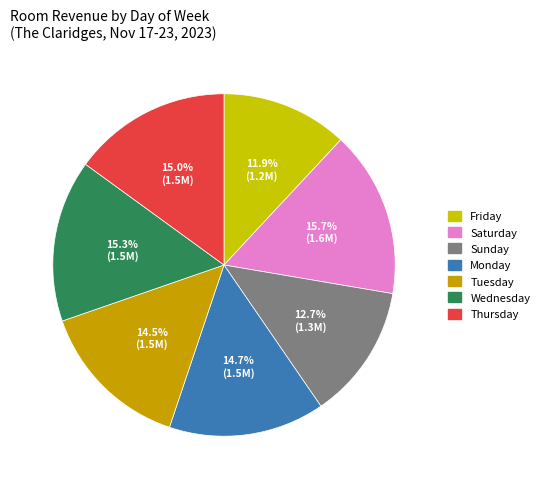

To the nearest percent, what is the difference between the Friday and Monday slice percentages?

3%